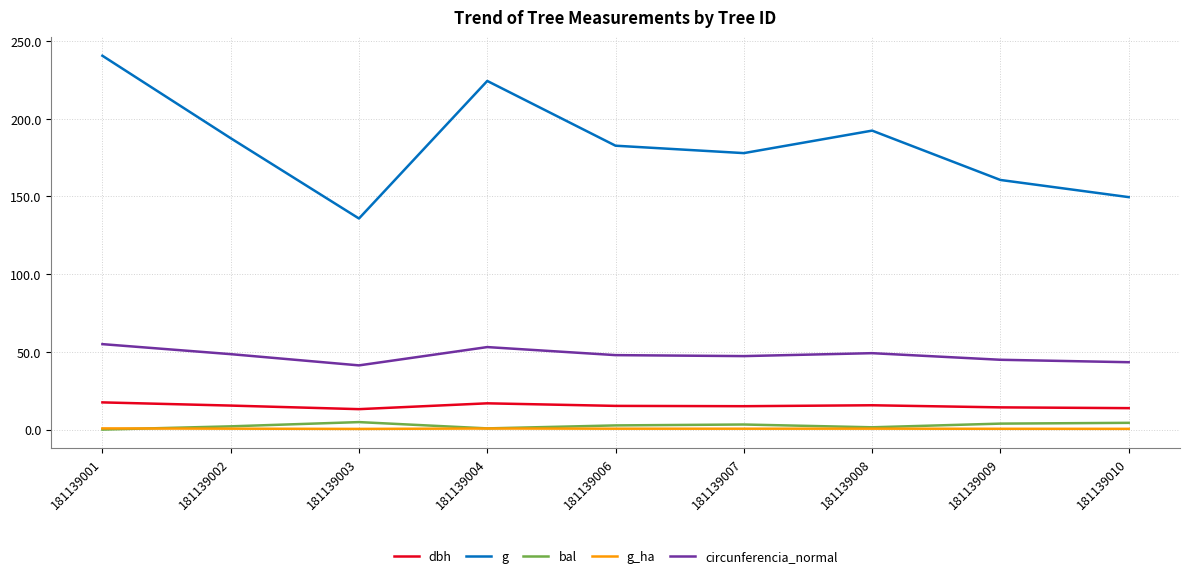

What are all the series names shown in the legend?

dbh, g, bal, g_ha, circunferencia_normal